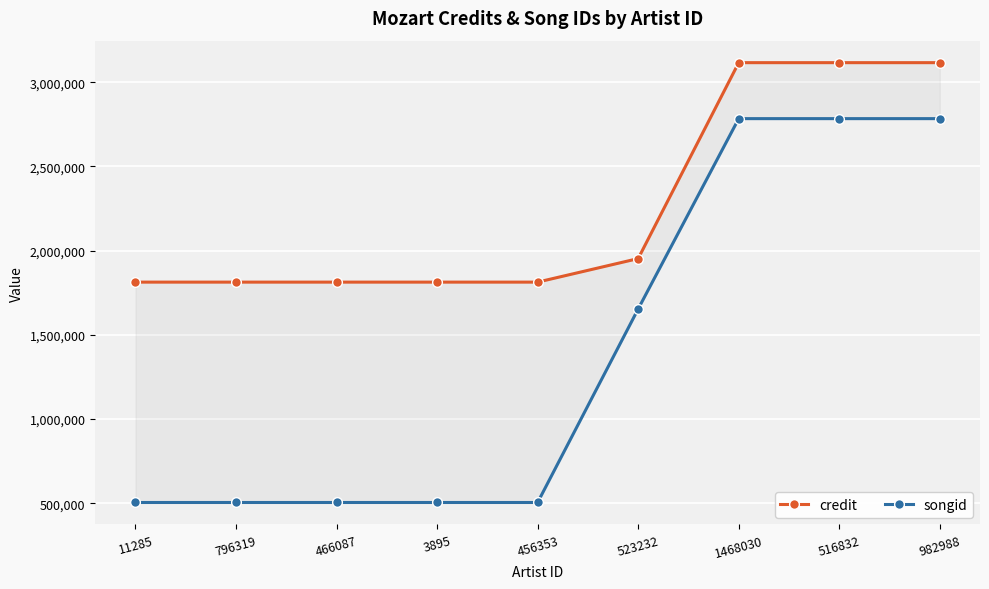

What is the value of the songid point at the 5th from the left?

504643